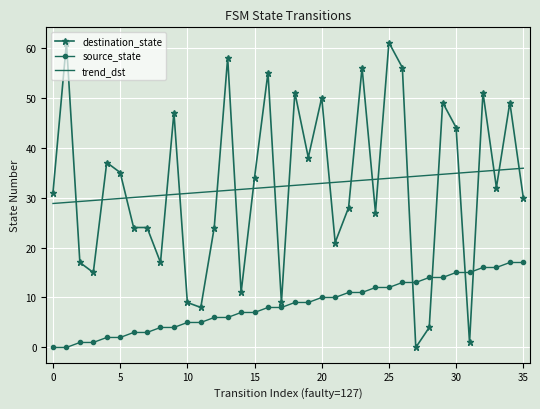

True or false: source_state and trend_dst intersect in this chart.

False